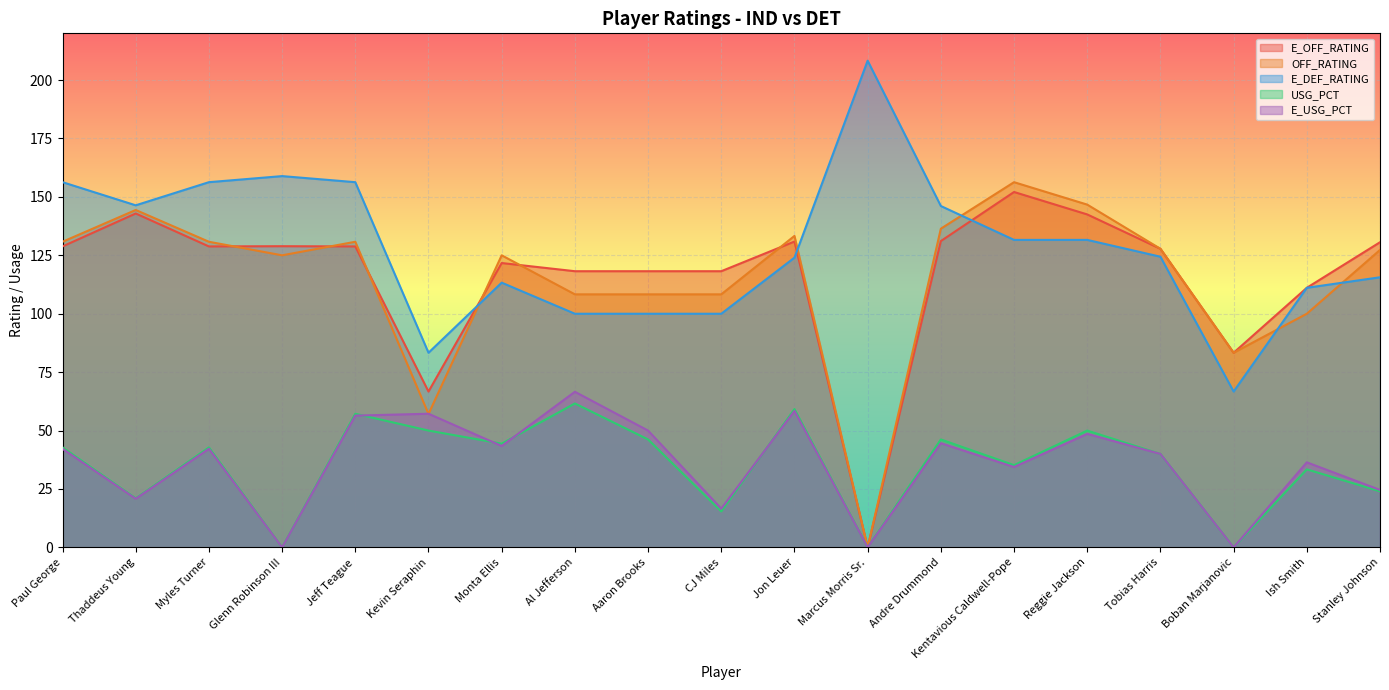

Reading left to right, extract all data points from this chart.

E_OFF_RATING: 128.8	142.9	128.8	128.9	128.8	66.7	121.7	118.2	118.2	118.2	130.9	0.0	131.1	152.1	142.5	127.8	83.3	111.1	130.6
OFF_RATING: 130.8	144.4	130.8	125.0	130.8	57.1	125.0	108.3	108.3	108.3	133.3	0.0	136.4	156.3	146.7	127.8	83.3	100.0	127.3
E_DEF_RATING: 156.3	146.4	156.3	158.9	156.3	83.3	113.3	100.0	100.0	100.0	124.0	208.3	146.1	131.6	131.6	124.4	66.7	111.1	115.6
USG_PCT: 42.8	21.0	42.8	0.0	57.2	50.0	44.4	61.6	46.2	15.4	59.2	0.0	46.2	35.2	50.0	40.0	0.0	33.4	24.0
E_USG_PCT: 42.2	20.8	42.2	0.0	56.4	57.2	43.4	66.6	50.0	16.6	58.4	0.0	44.6	34.4	48.6	40.0	0.0	36.4	24.6